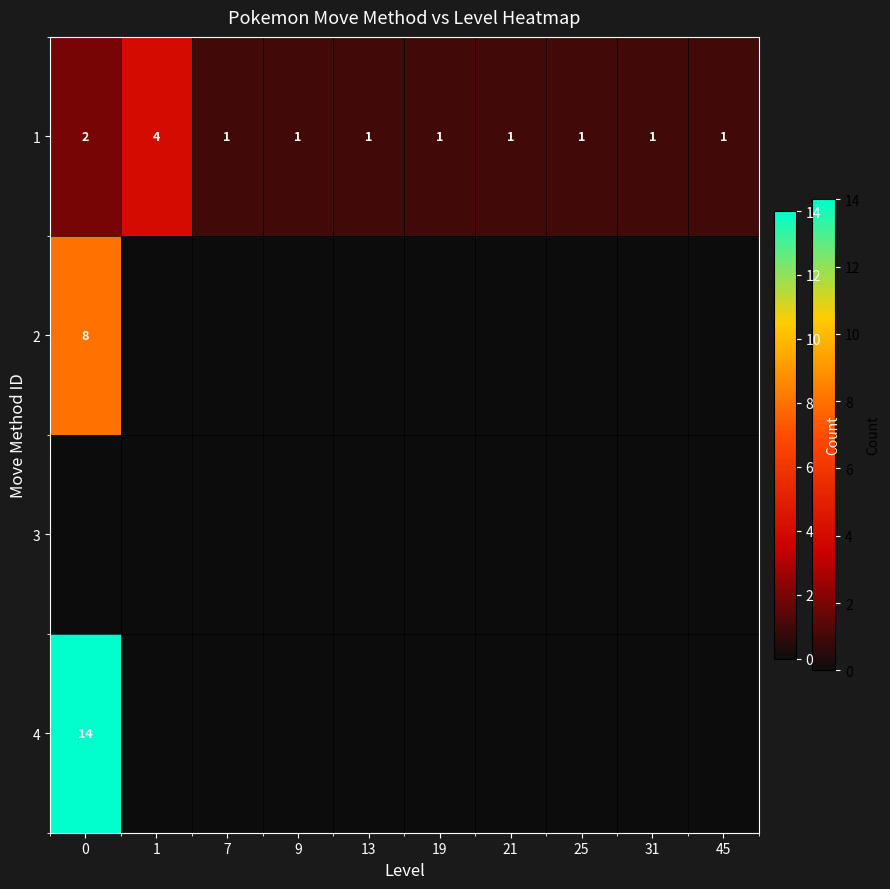

How many 1 values are between 1 and 2?

9